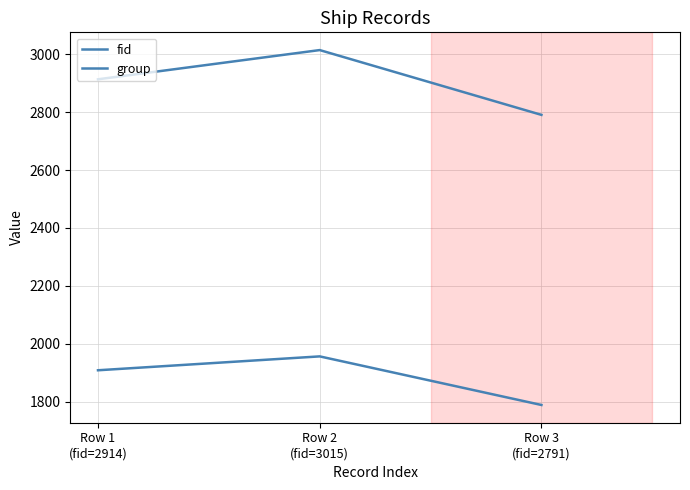

Rank the series by their maximum value, from highest to lowest.

fid, group